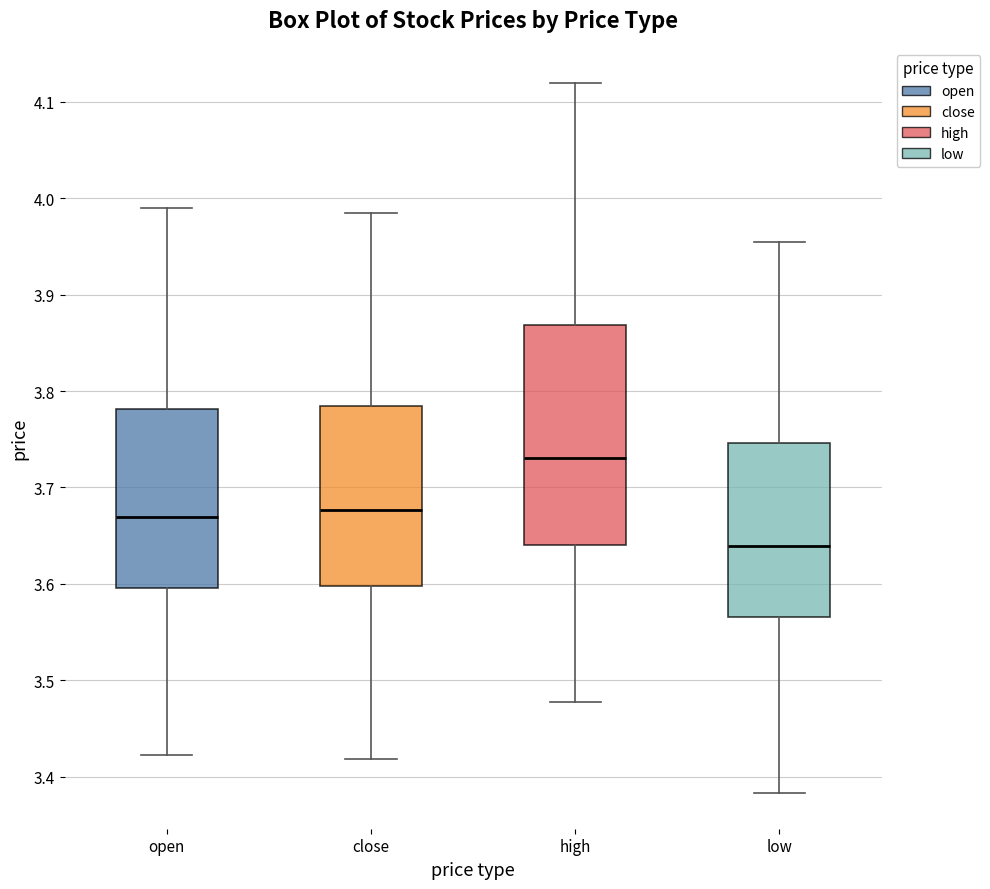

Where does the upper whisker of the box for low end on the y-axis? The values are not printed on the chart, so give them approximately, as read against the axis.

3.96